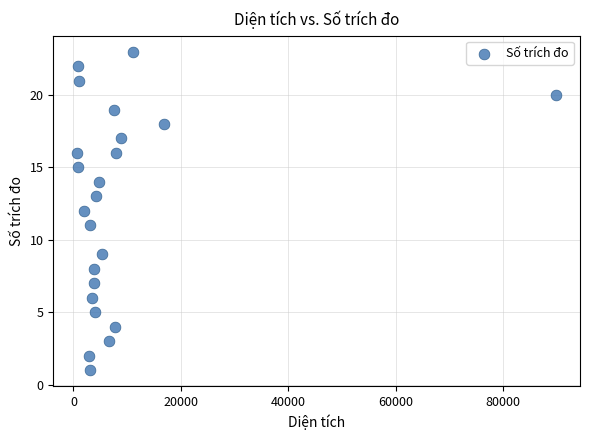

What is the range of Y values (max minus min)?

22